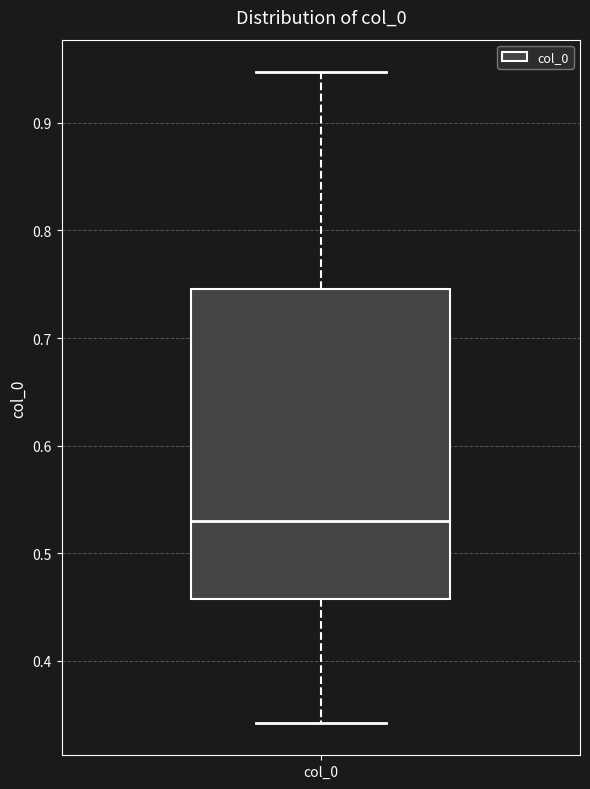

Transcribe this box plot: give where the median line is, the range the box spans, and where the two whiskers end, as read against the y-axis. The values are not printed on the chart, so give them approximately, as read against the axis.

median 0.53, box 0.46 to 0.75, whiskers 0.34 to 0.95